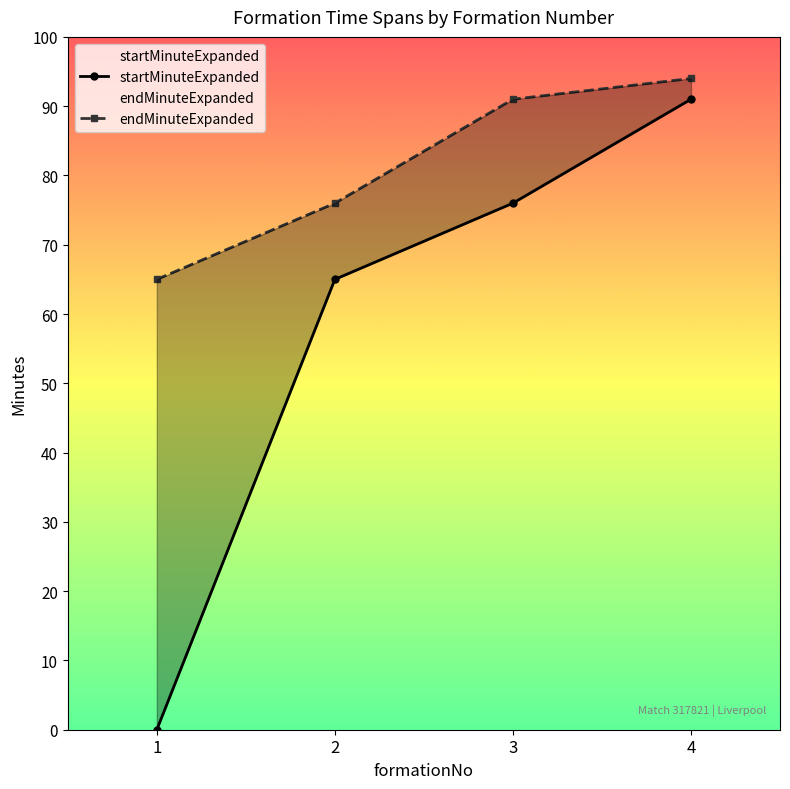

Is it true that endMinuteExpanded equals 65 at 1?

True